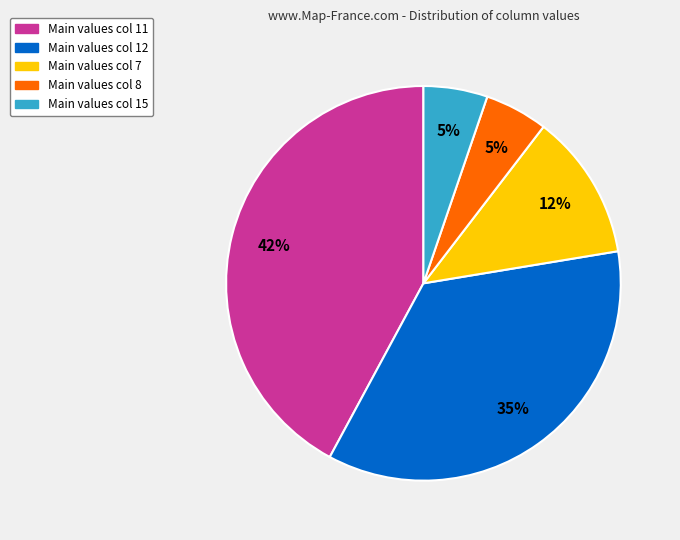

Does any single category account for the majority?

No